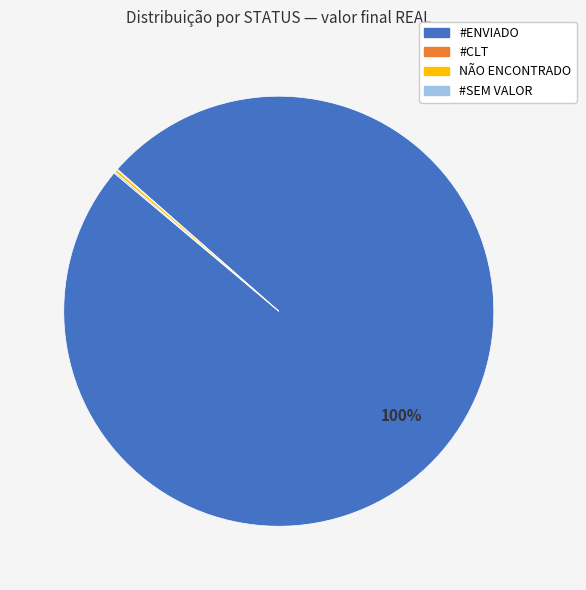

Is there any slice that represents more than half of the pie?

Yes